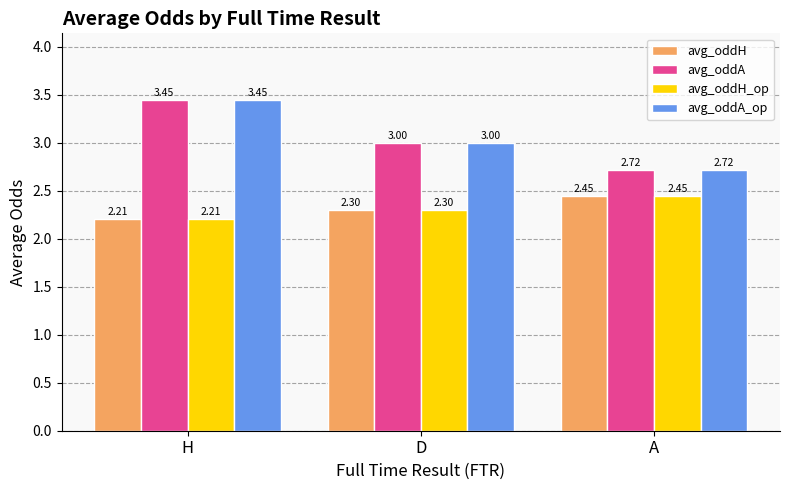

What is the difference between the highest and lowest values at H?

1.2